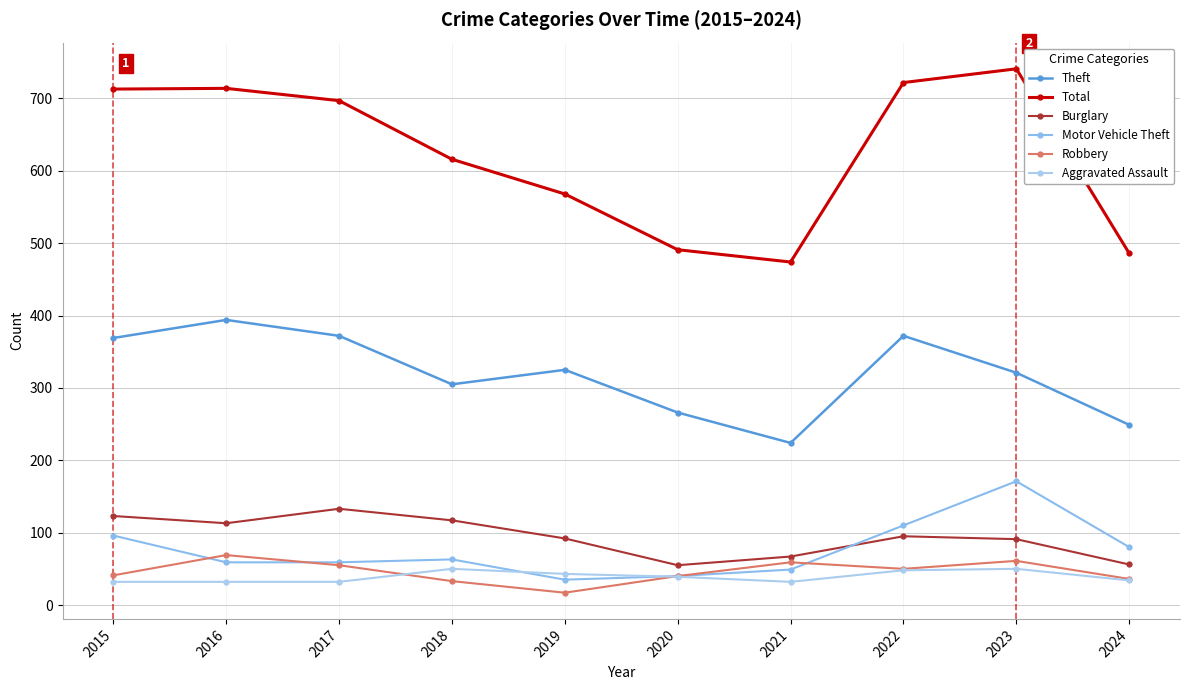

True or false: Burglary and Aggravated Assault cross at least once.

False